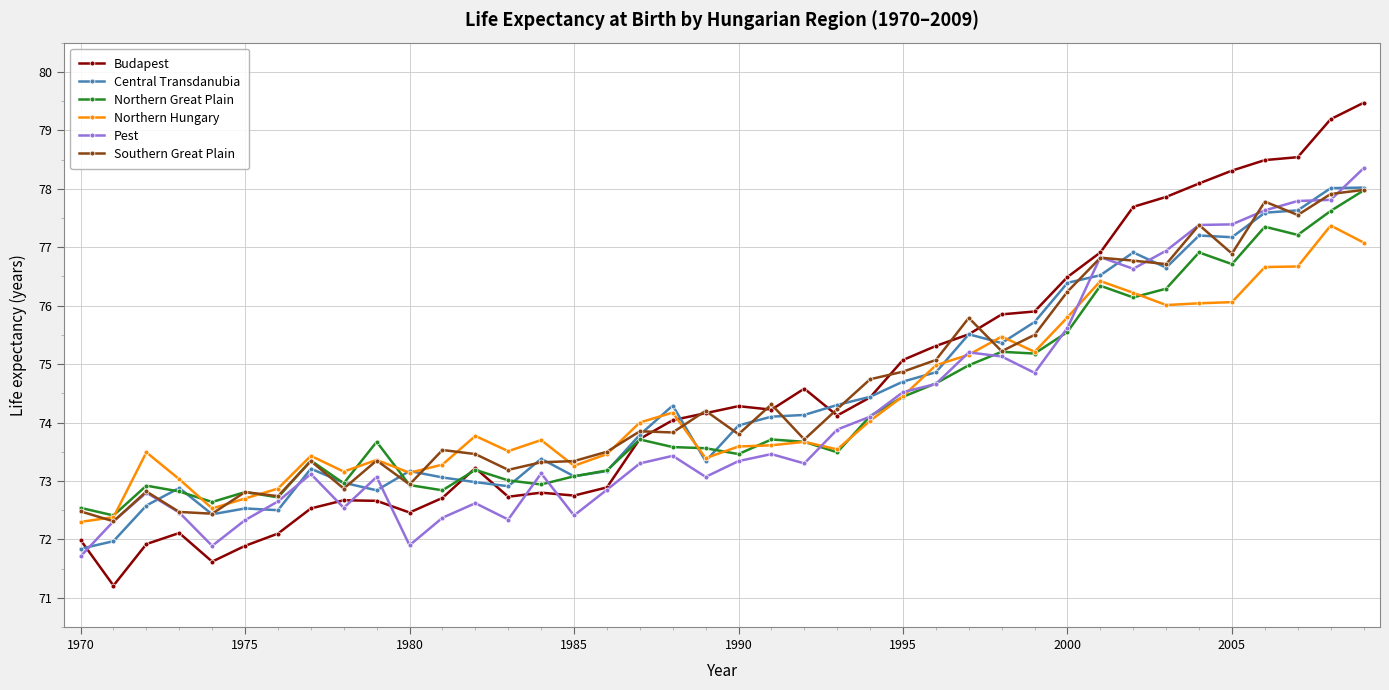

What is the value of the Pest point at the 14th from the left?

72.3